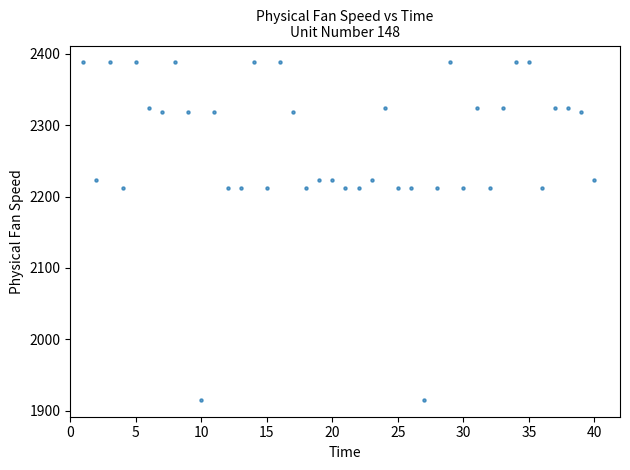

What is the range of X values (max minus min)?

39.0